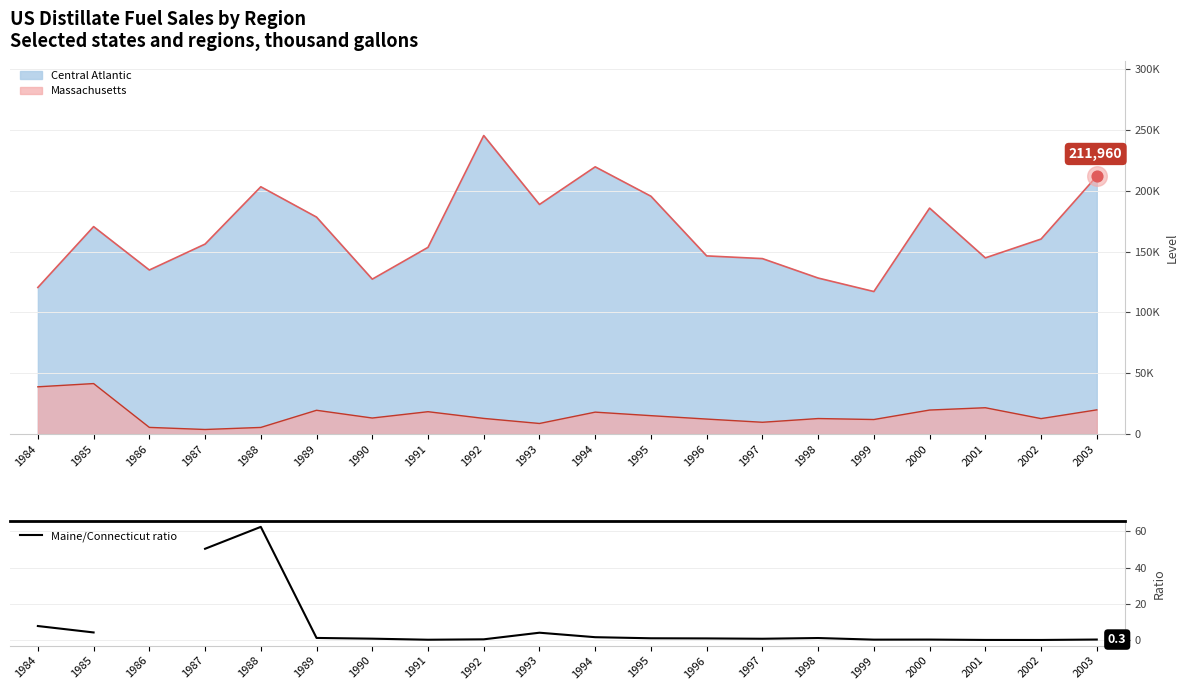

Between 2003 and 1992, which is larger?

1992